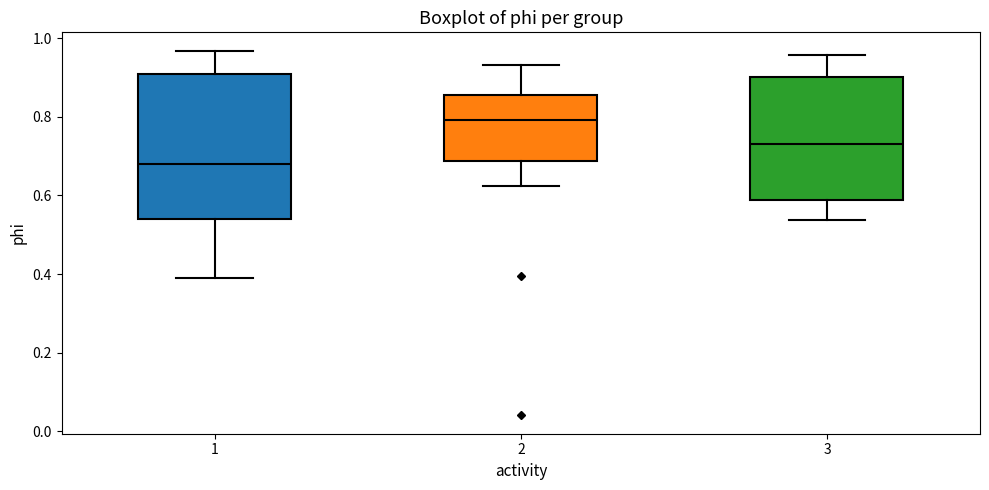

Where is the lower edge of the box at x = 1 on the y-axis? The values are not printed on the chart, so give them approximately, as read against the axis.

0.54